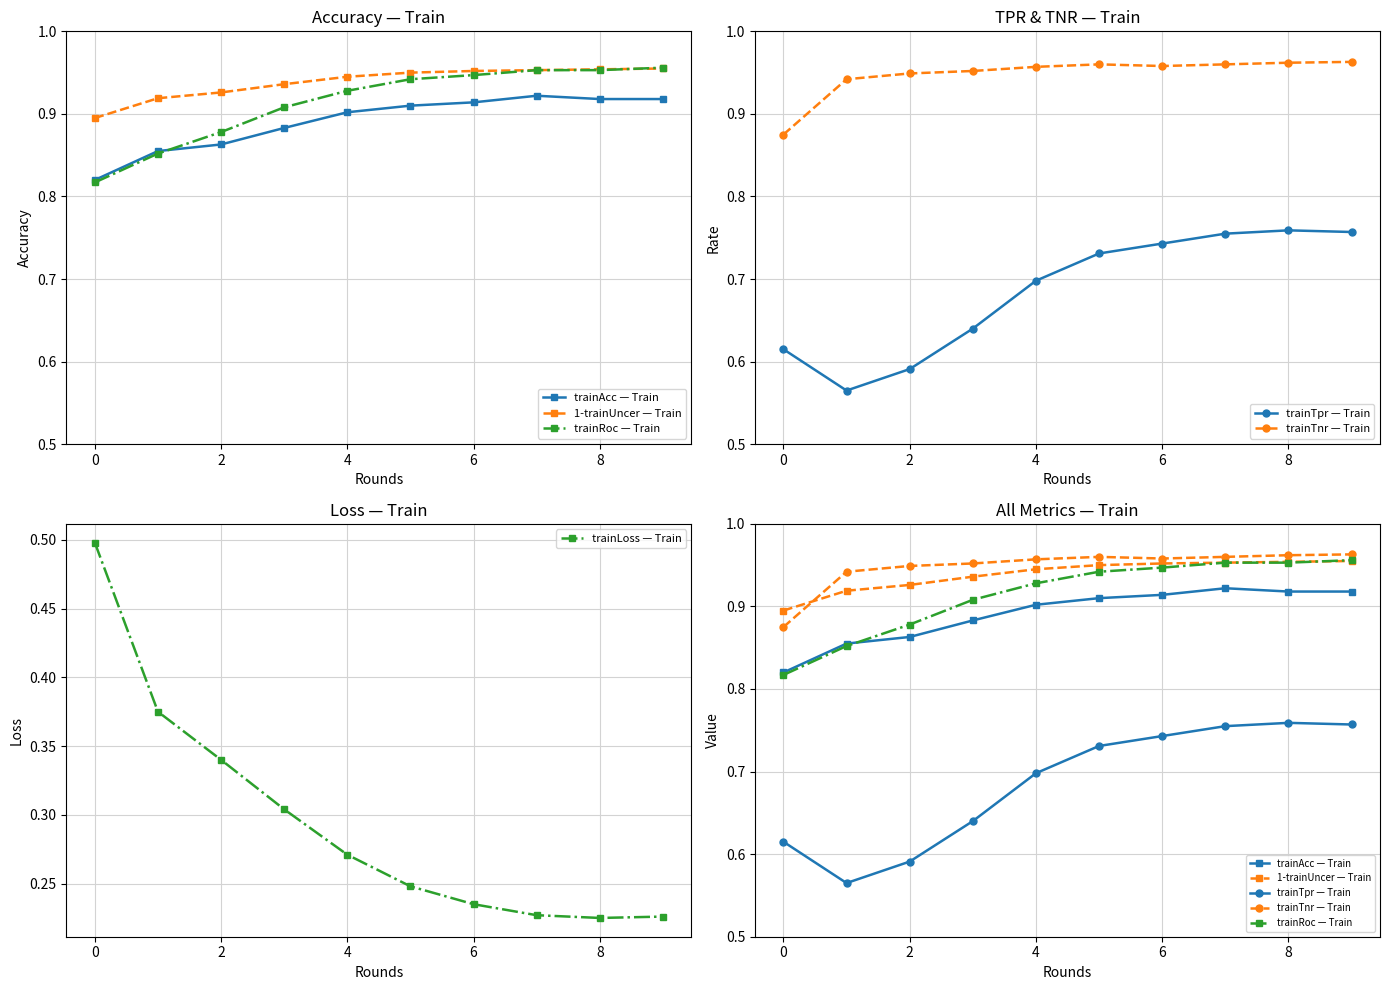

At which category does the chart reach its peak across all series?

9